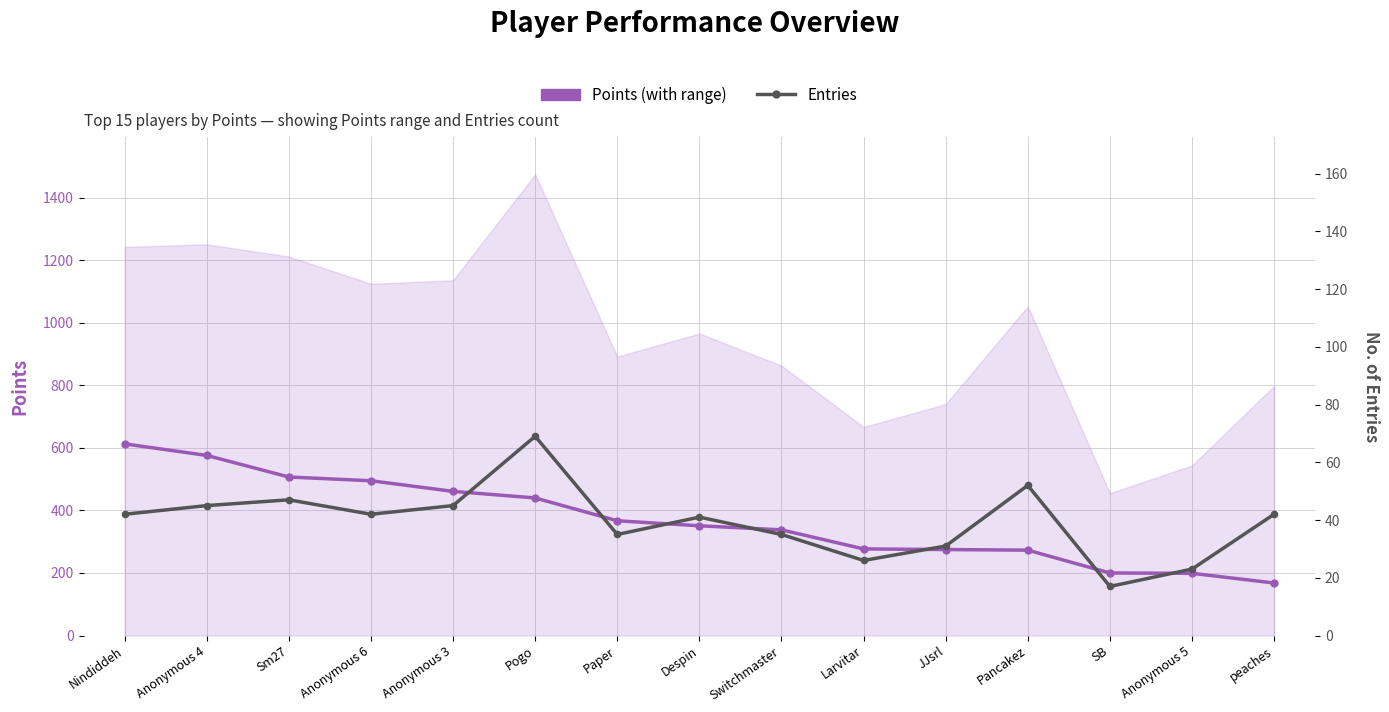

The value of Points at Paper is 481. True or false?

False